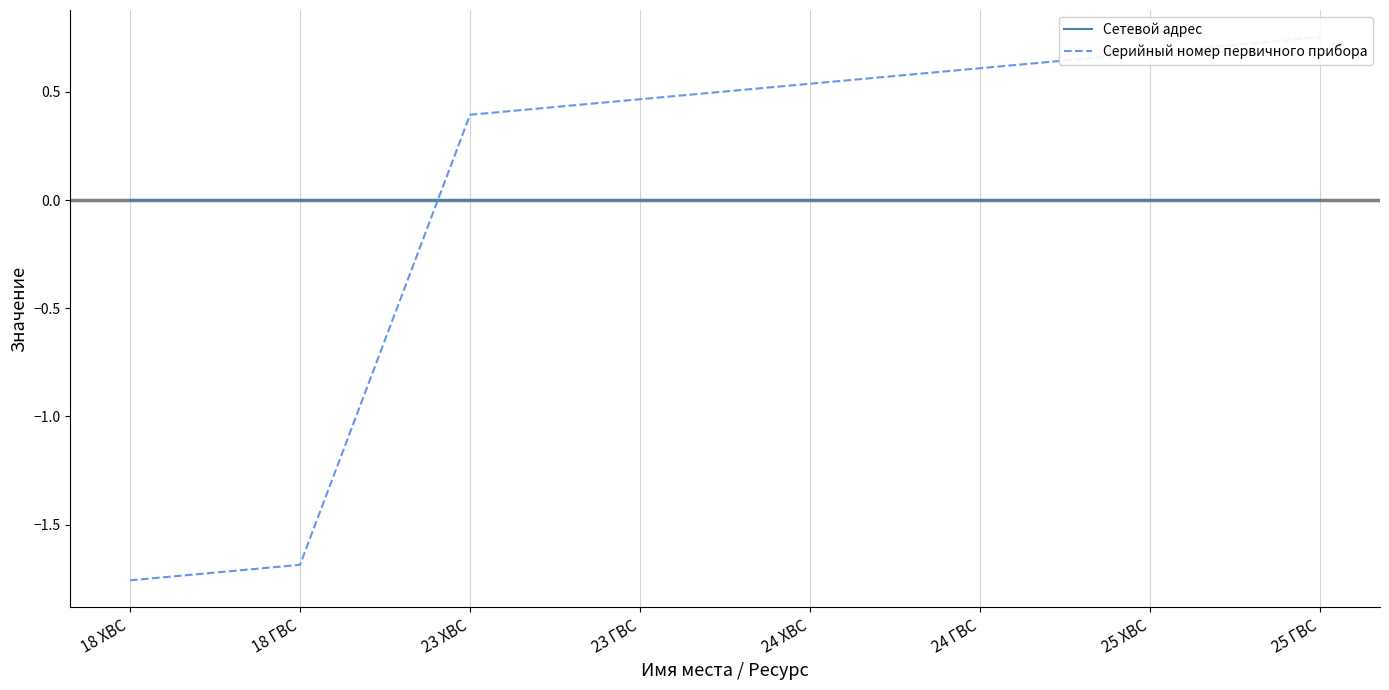

What is the total value across all series at 25 ХВС?

0.7